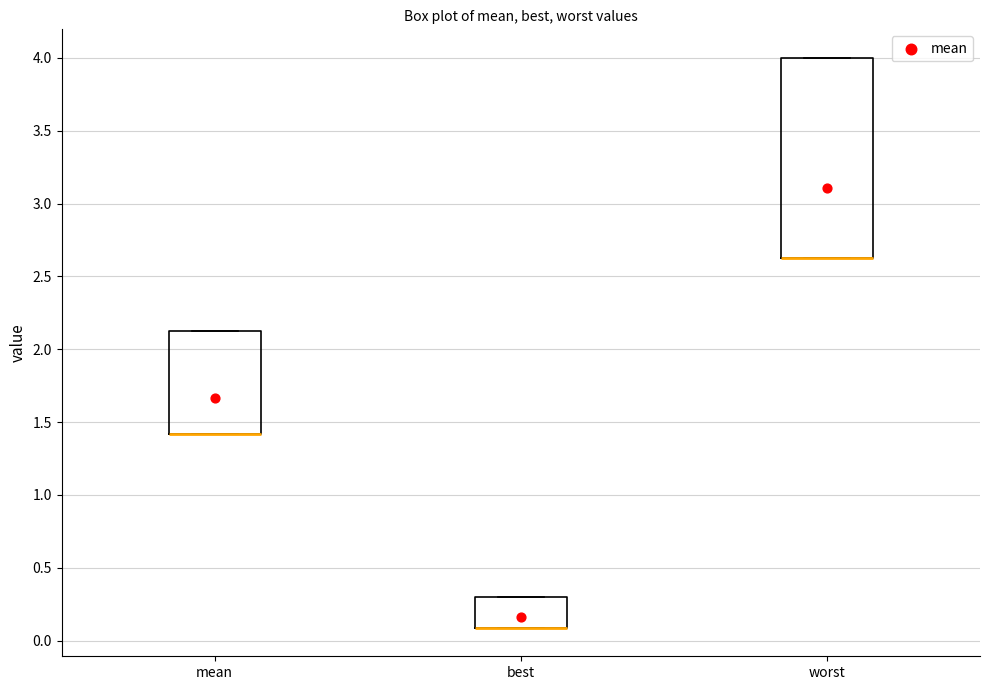

Which box is the tallest, from its lower edge to its upper edge?

worst